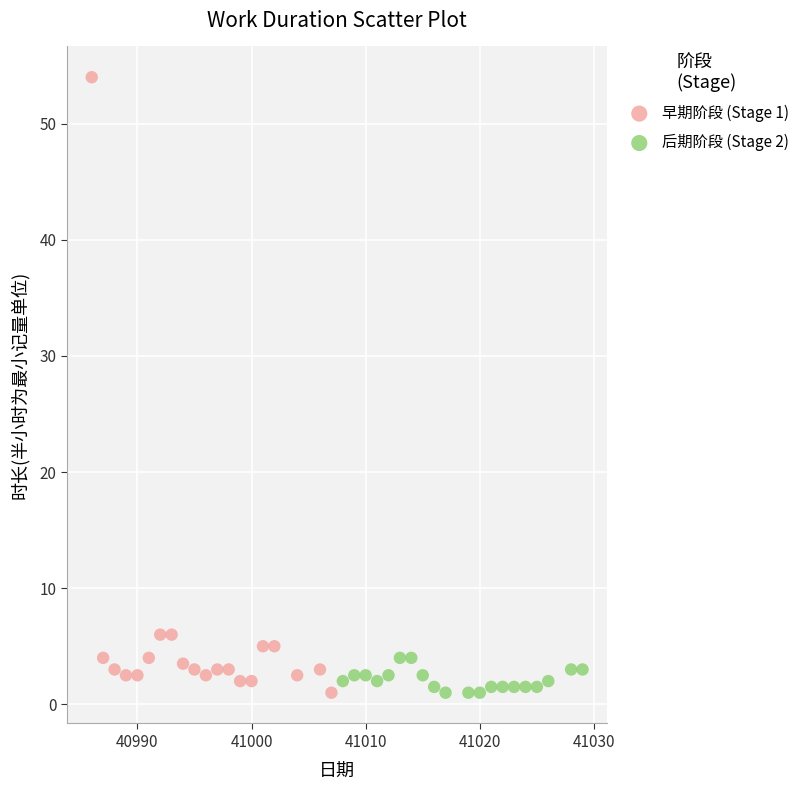

Which series reaches the maximum Y coordinate?

早期阶段 (Stage 1)